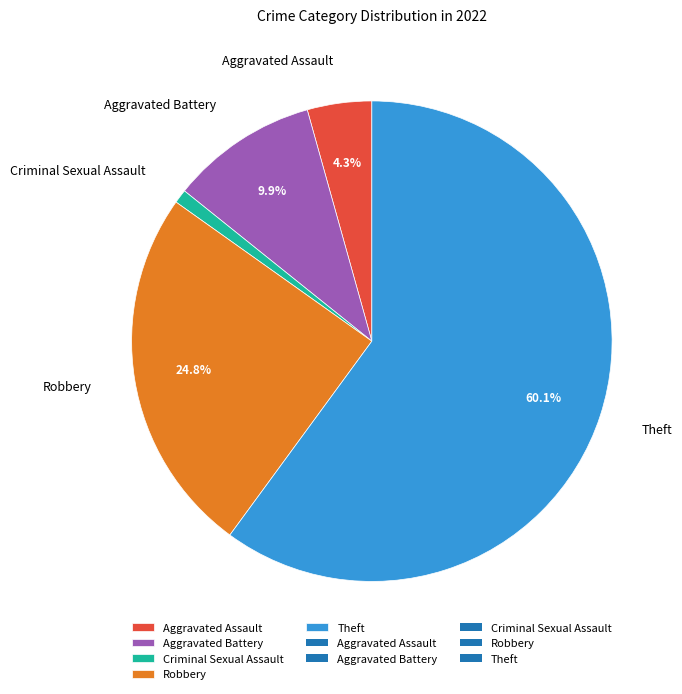

Is it true that Criminal Sexual Assault is 15% of the pie?

False